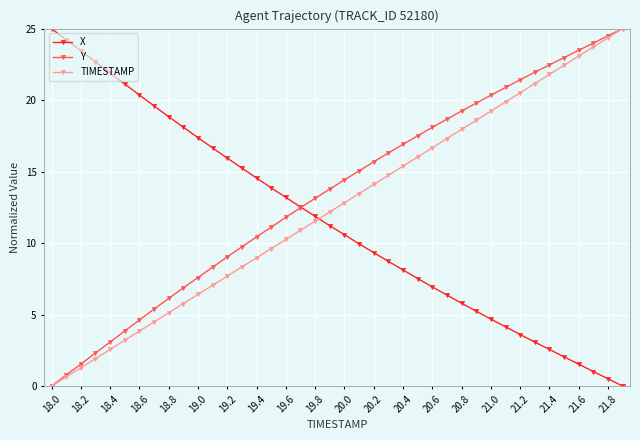

True or false: X has more than 0 interior local peaks.

False